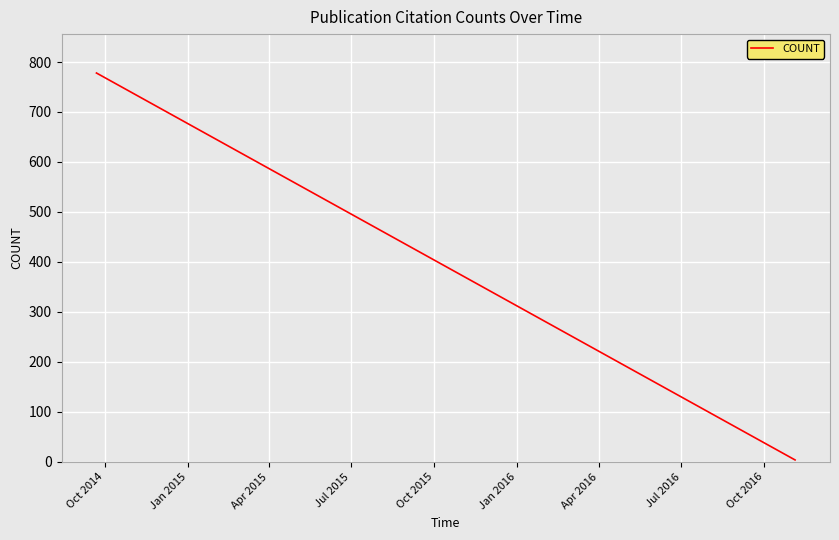

What is the greatest value displayed?

778